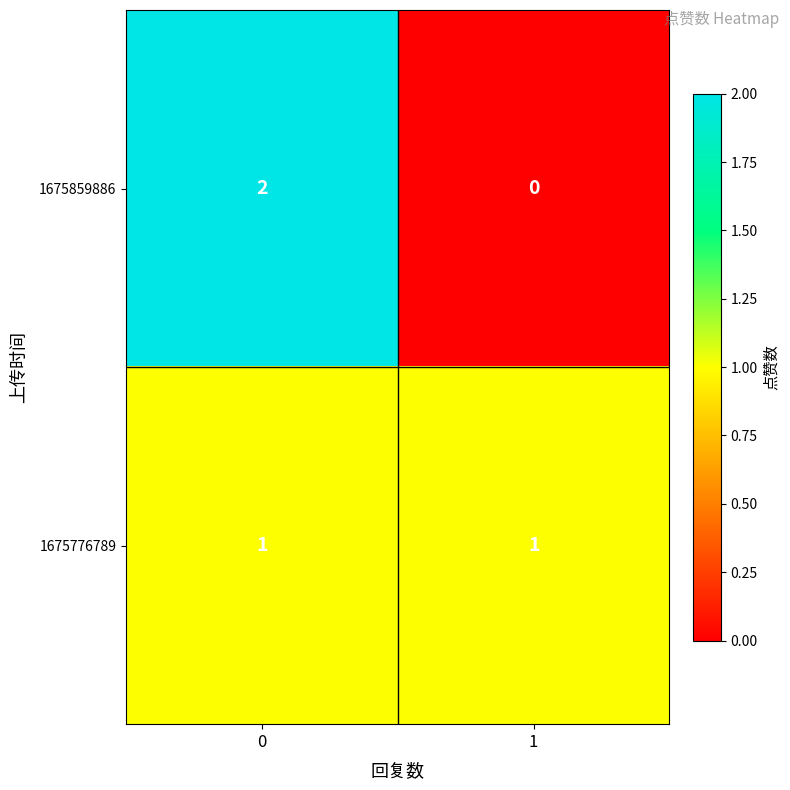

At which category does the chart reach its minimum across all series?

1